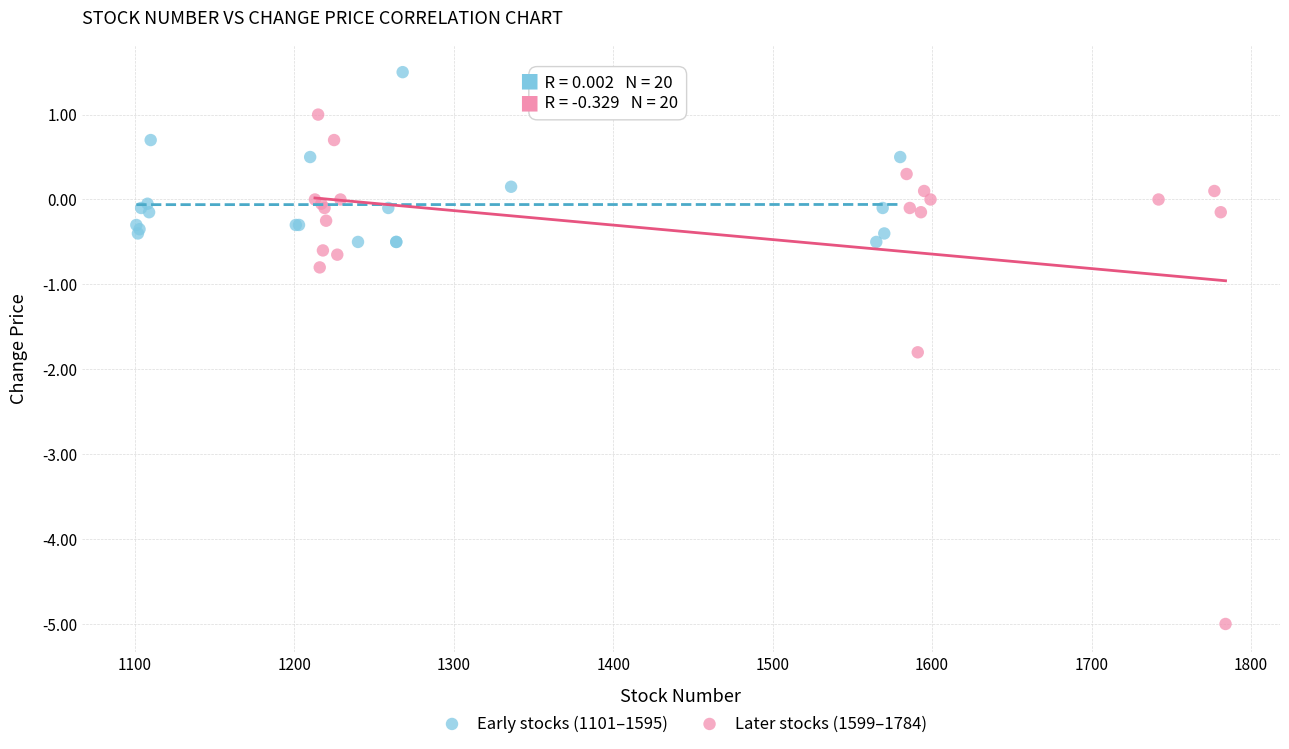

Which series contains the lowest Y value?

Later stocks (1599–1784)